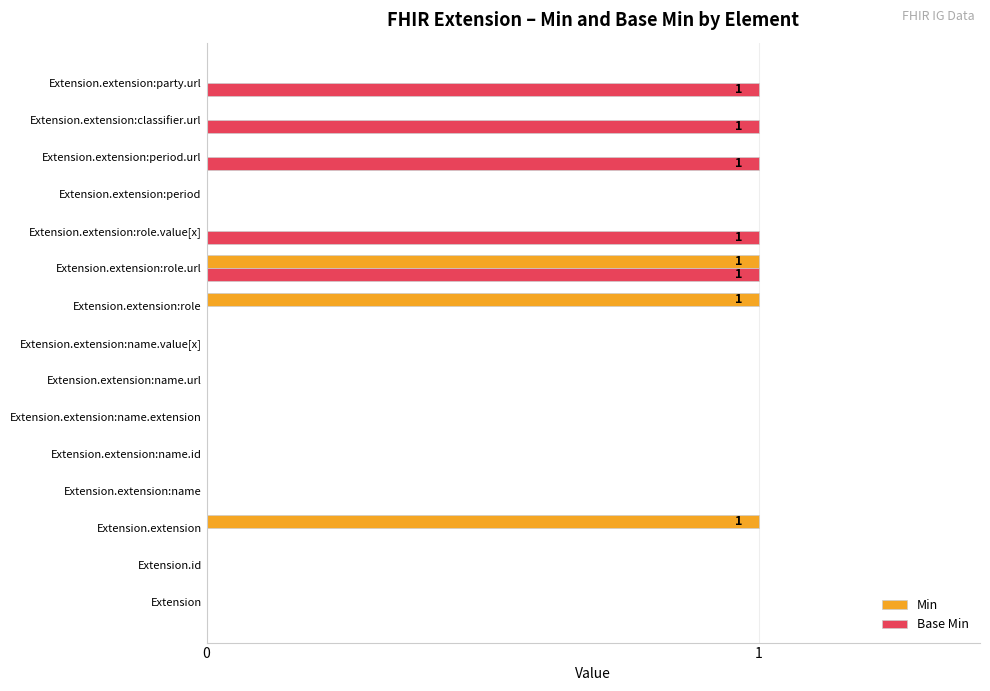

Is it true that Base Min equals 2 at Extension.extension:classifier.url?

False